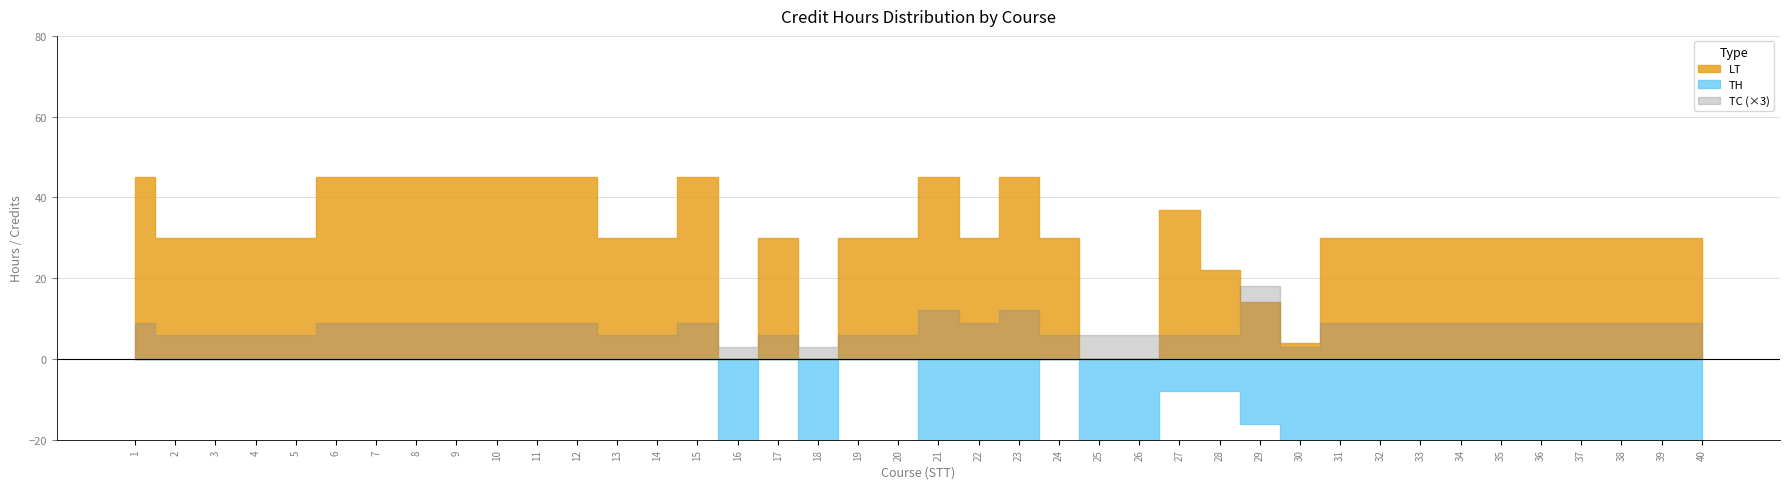

Between 21 and 27, which is larger?

21